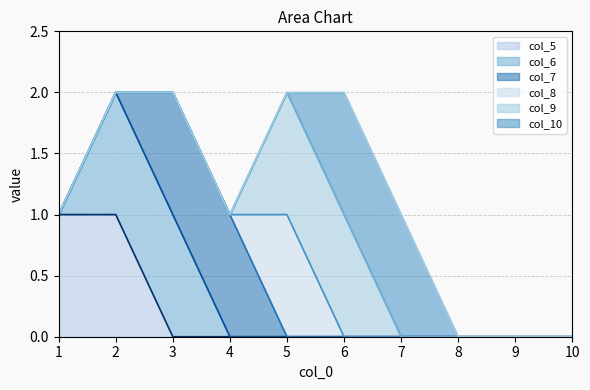

Which series has the largest total across all categories?

col_10 (line)